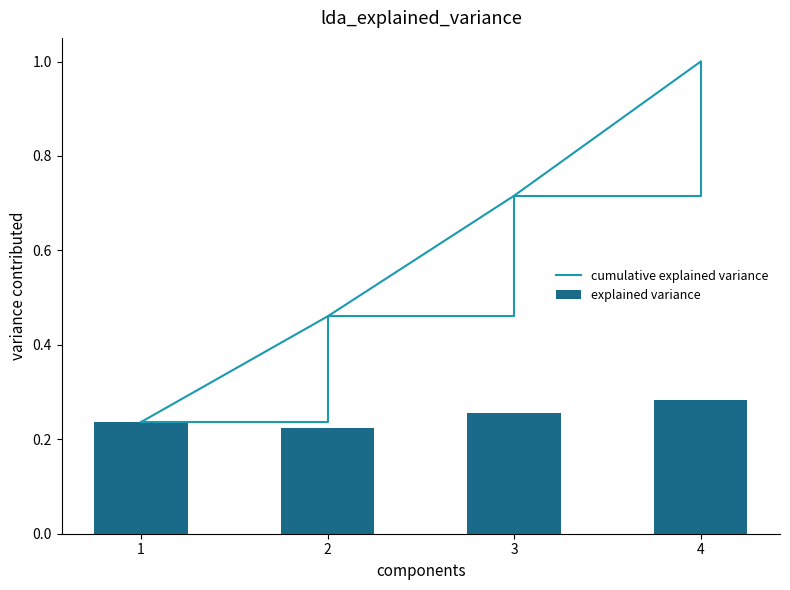

Which category has the highest value across all series?

4